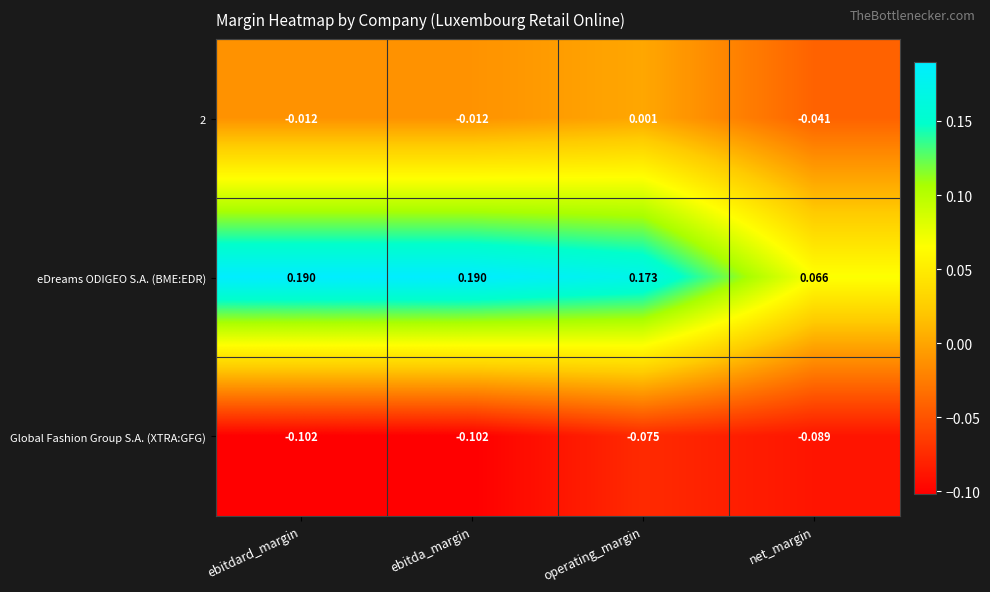

Which series has the largest range (max minus min)?

eDreams ODIGEO S.A. (BME:EDR)